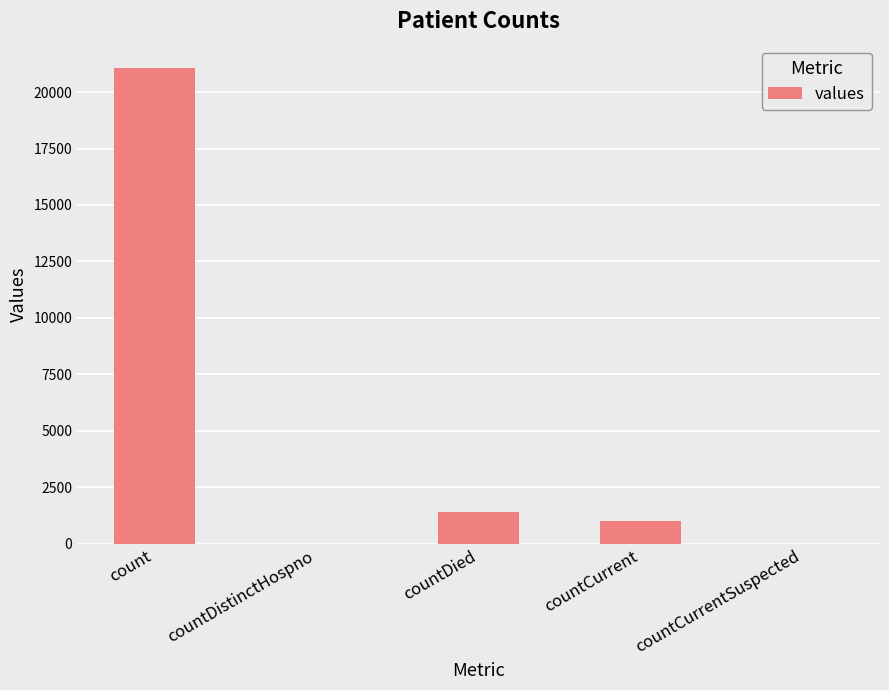

Count the number of data series in this chart.

1